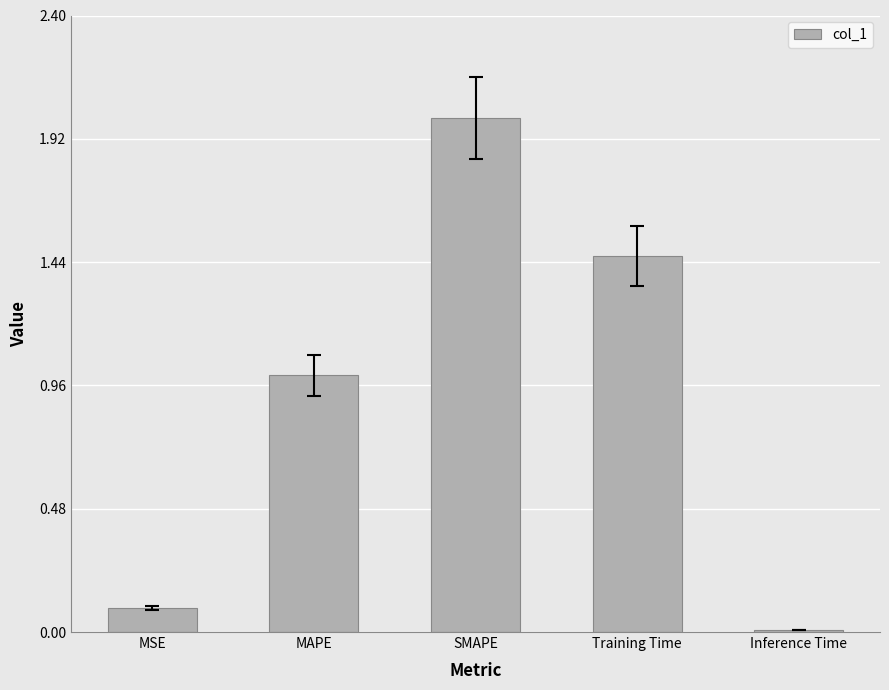

What is the label of the 1st bar from the right?

Inference Time